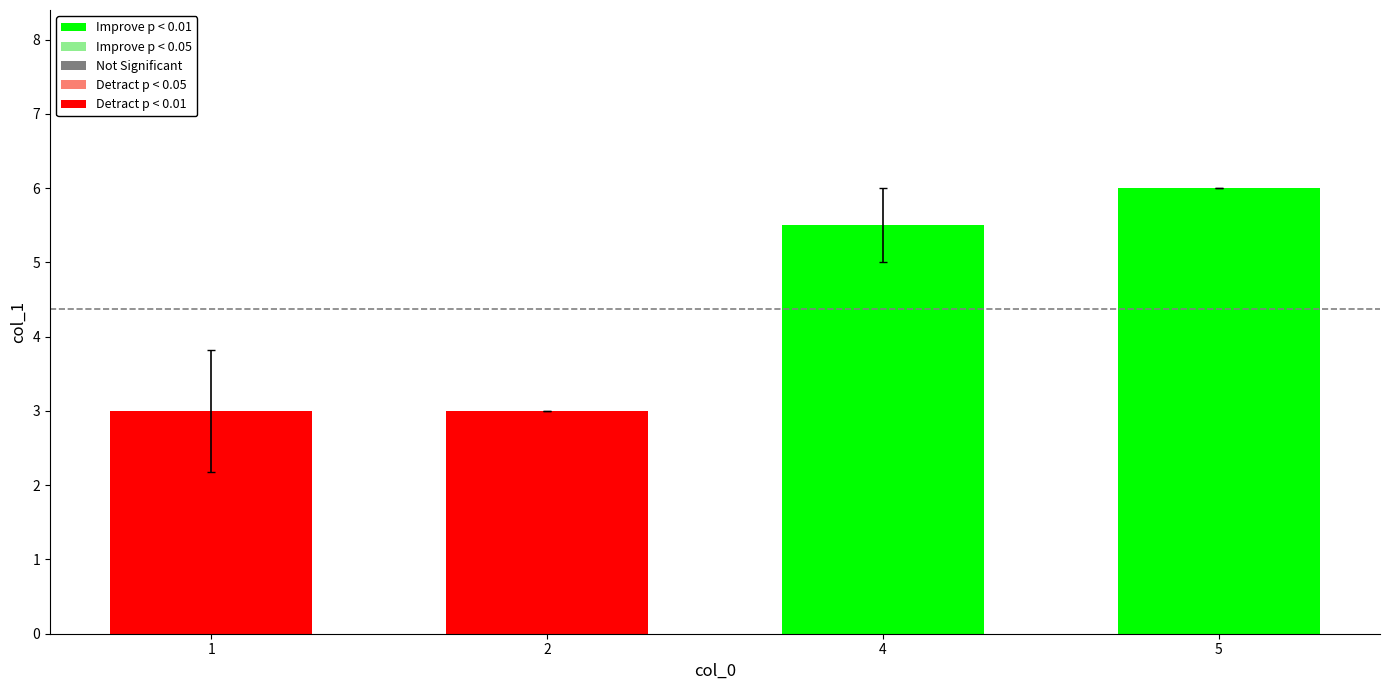

How many values exceed 5?

2